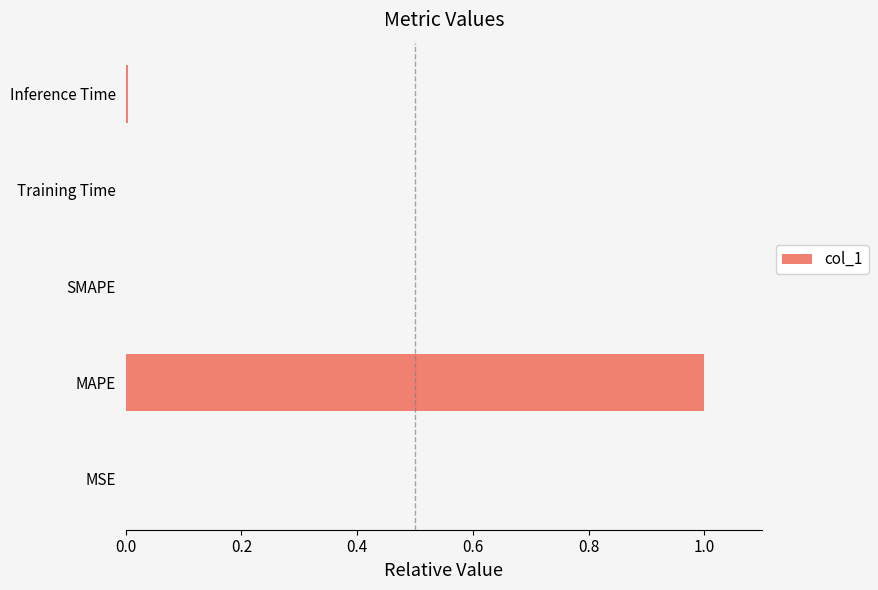

What is the maximum value shown in the chart?

1.0